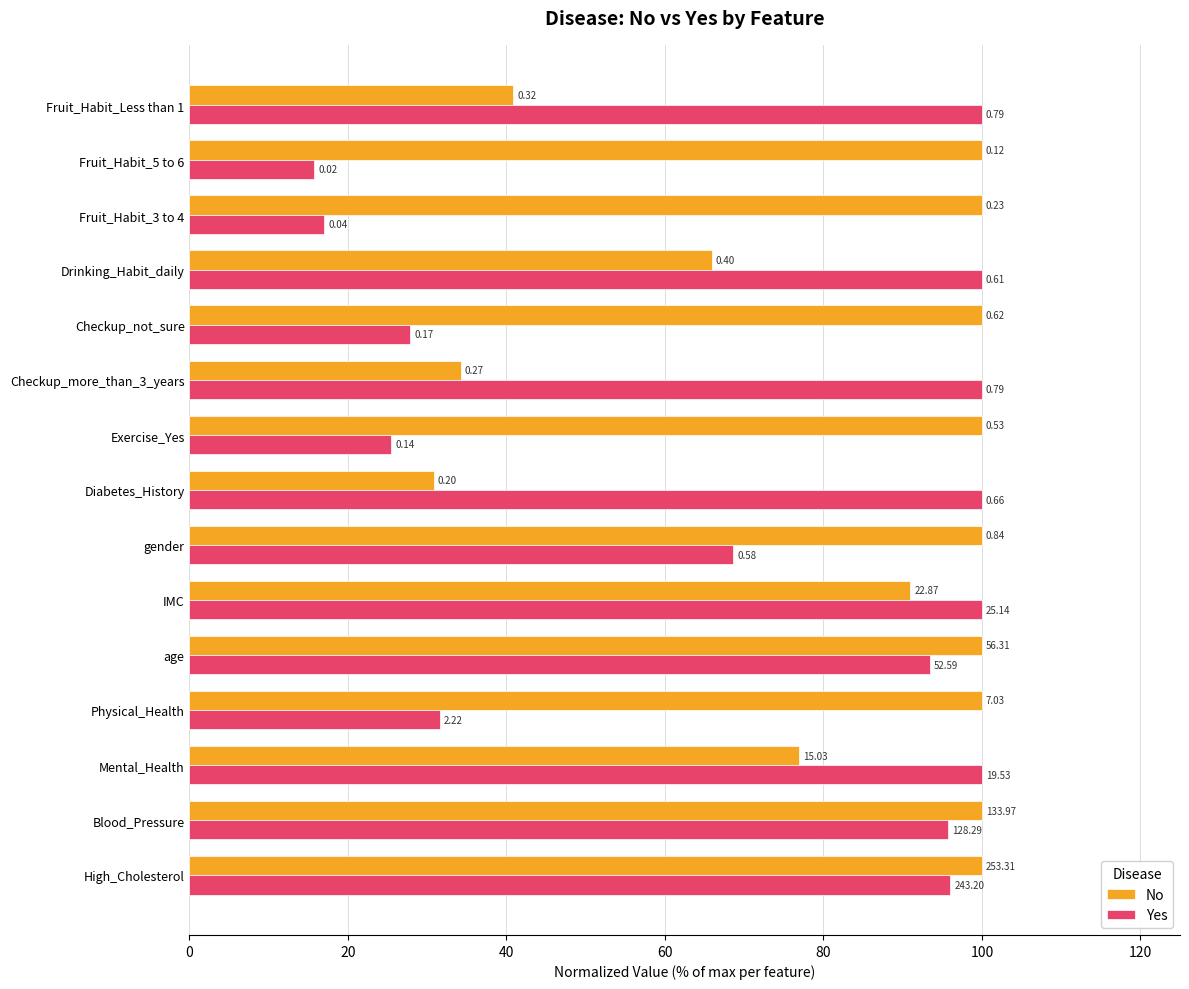

What are all the series names shown in the legend?

No, Yes